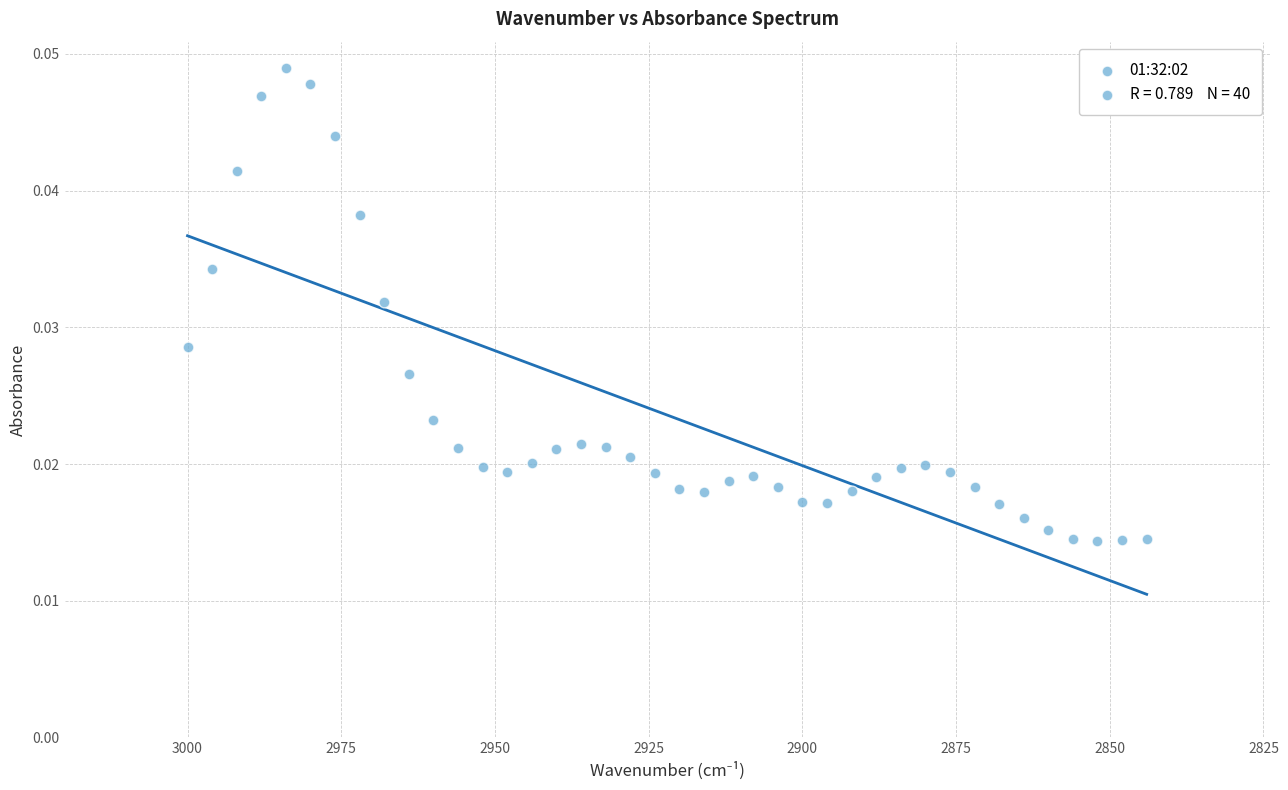

What is the range of X values (max minus min)?

156.0